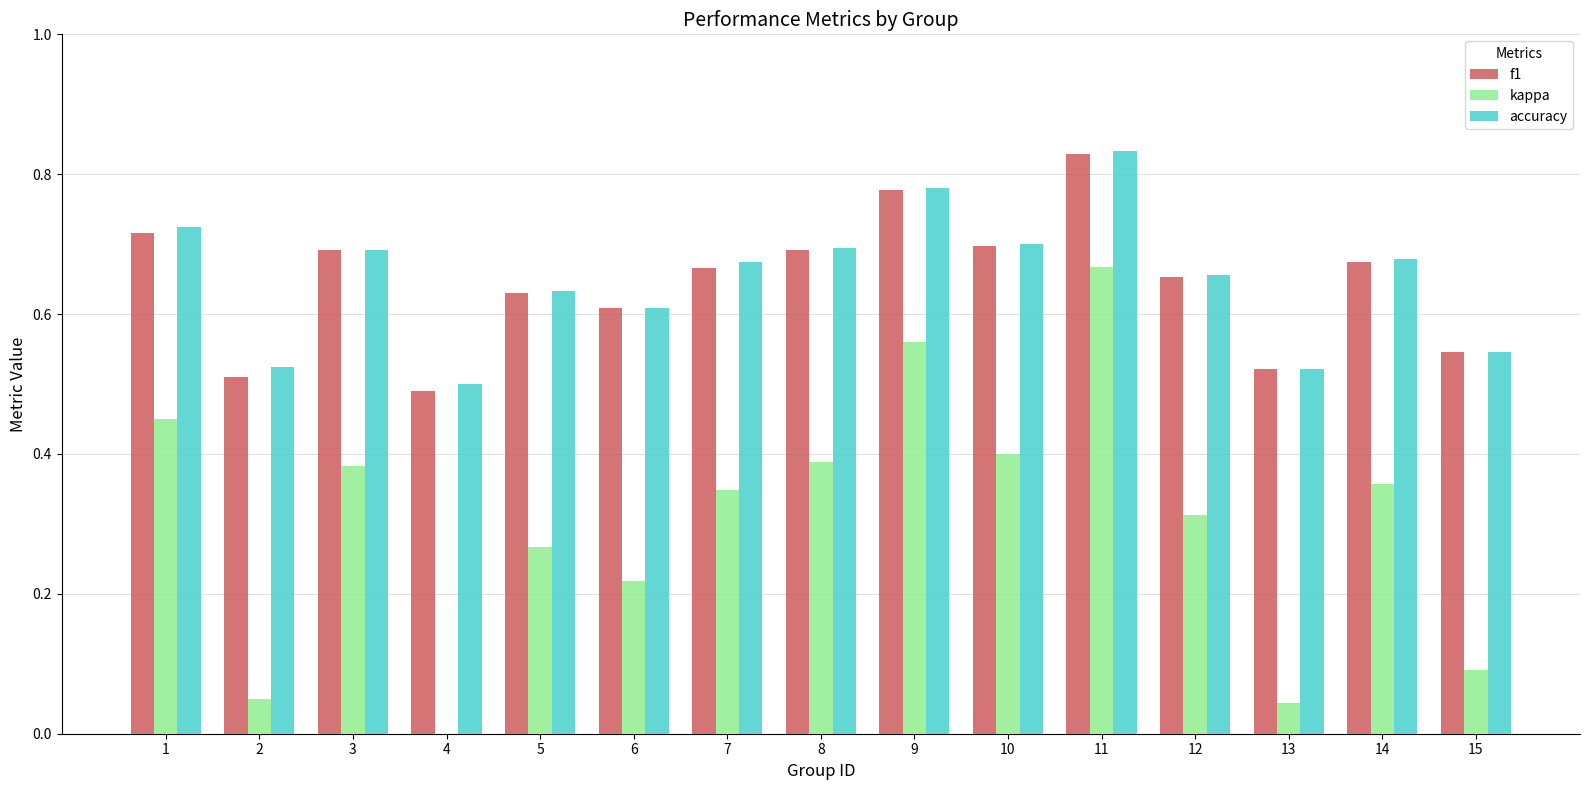

What is the total value across all series at 3?

1.8